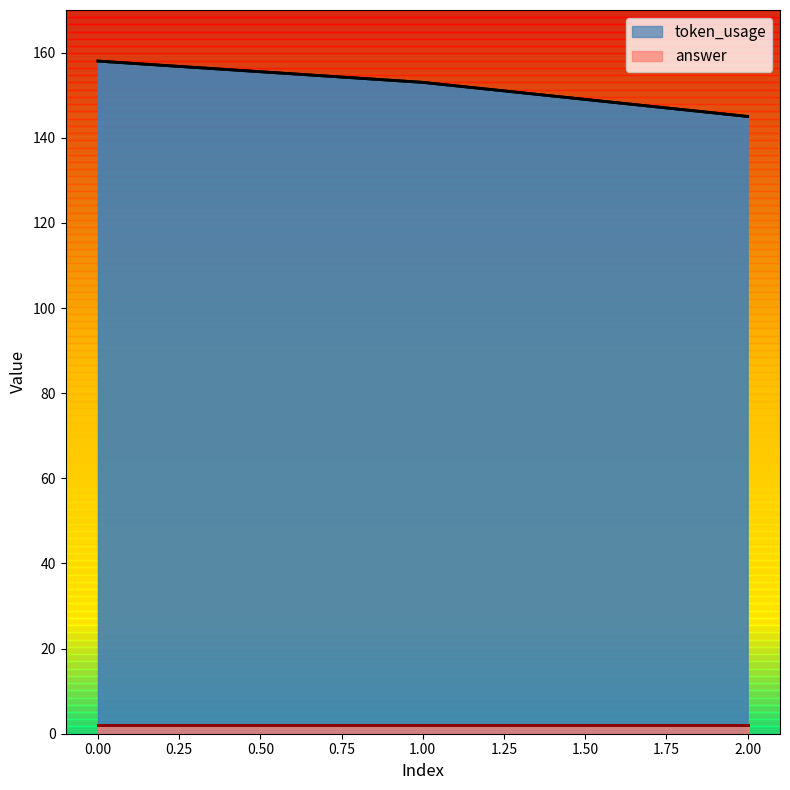

Is it true that the value at 0 is 90?

False